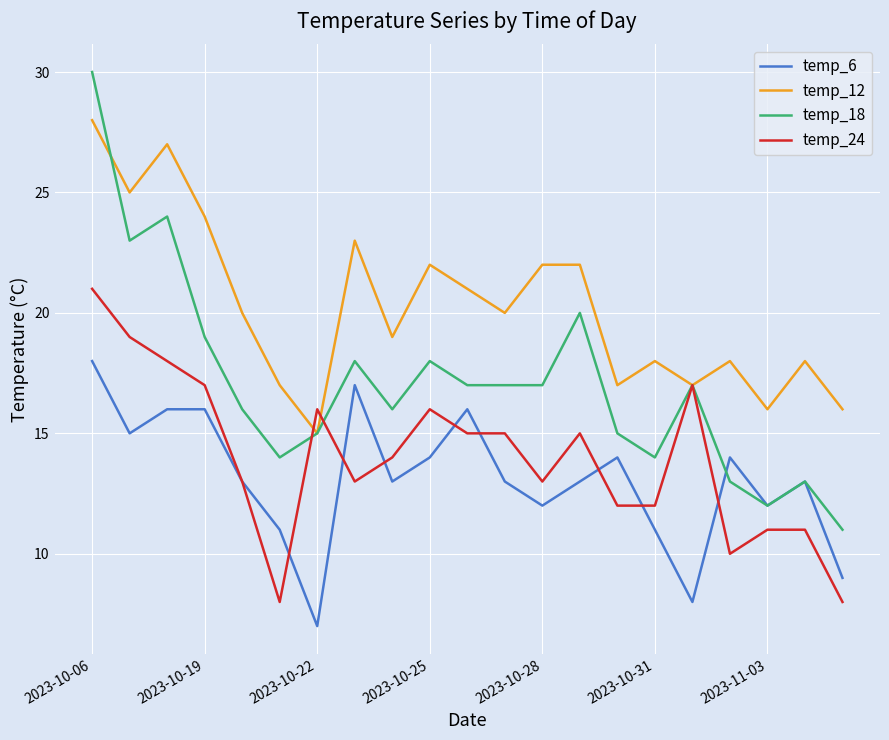

Which series has the largest range (max minus min)?

temp_18